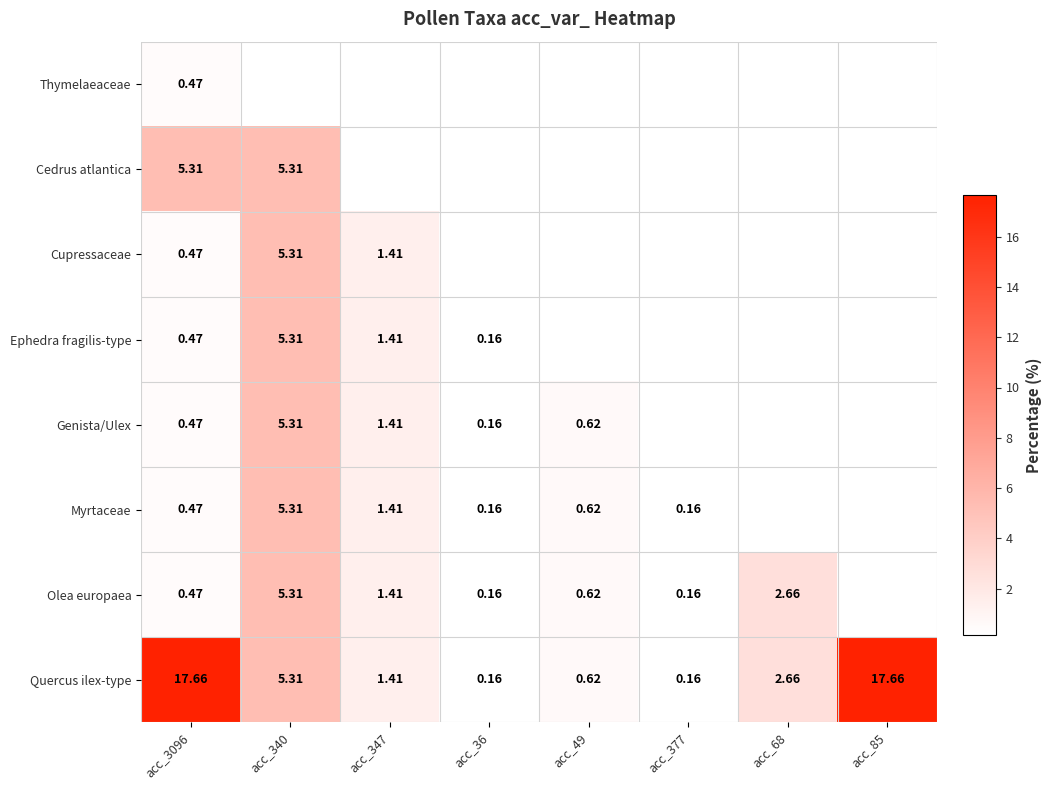

At which label does Quercus ilex-type first exceed 2?

acc_3096